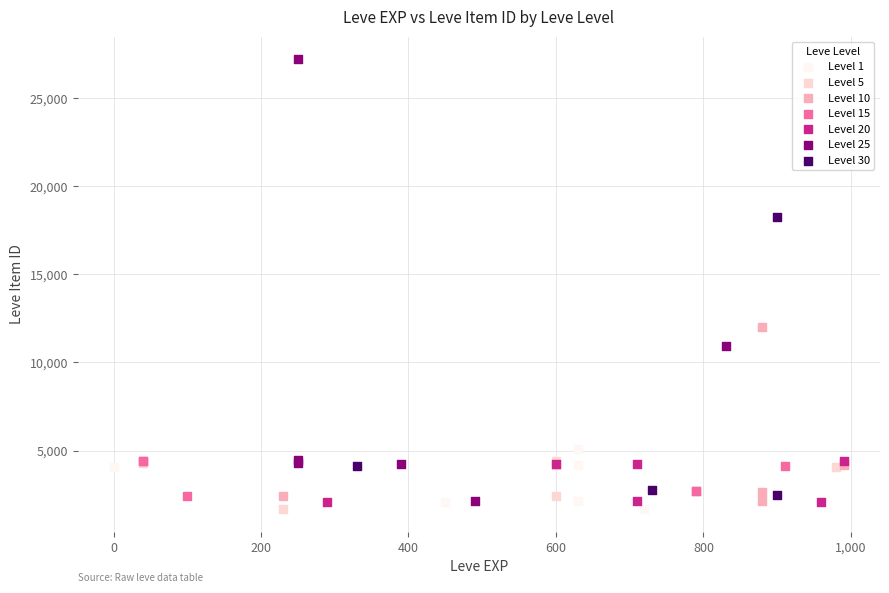

What are all the series names shown in the legend?

Level 1, Level 5, Level 10, Level 15, Level 20, Level 25, Level 30